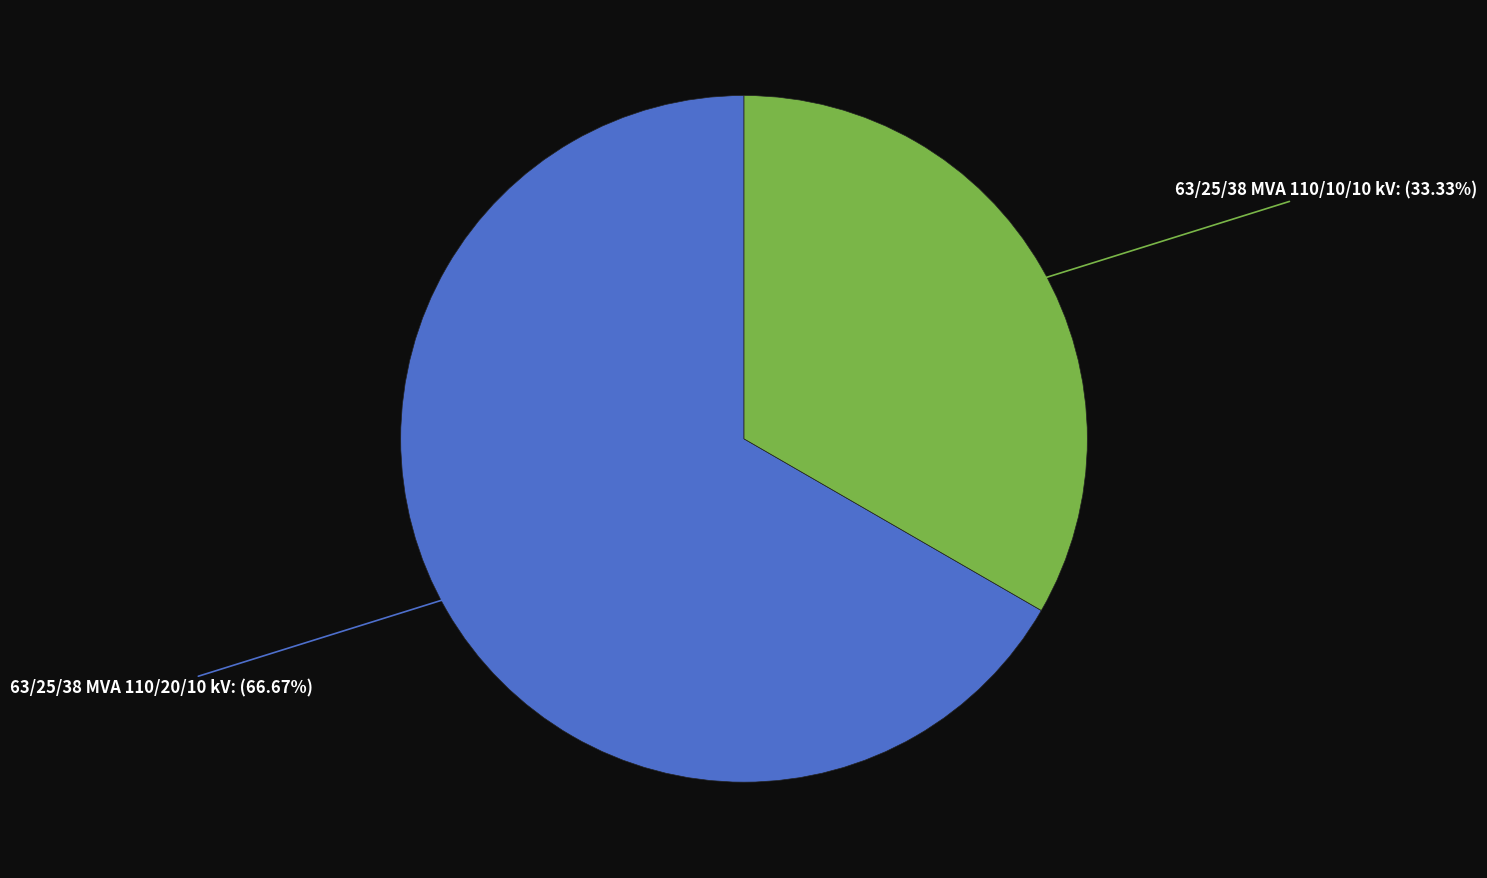

Does any single category account for the majority?

Yes